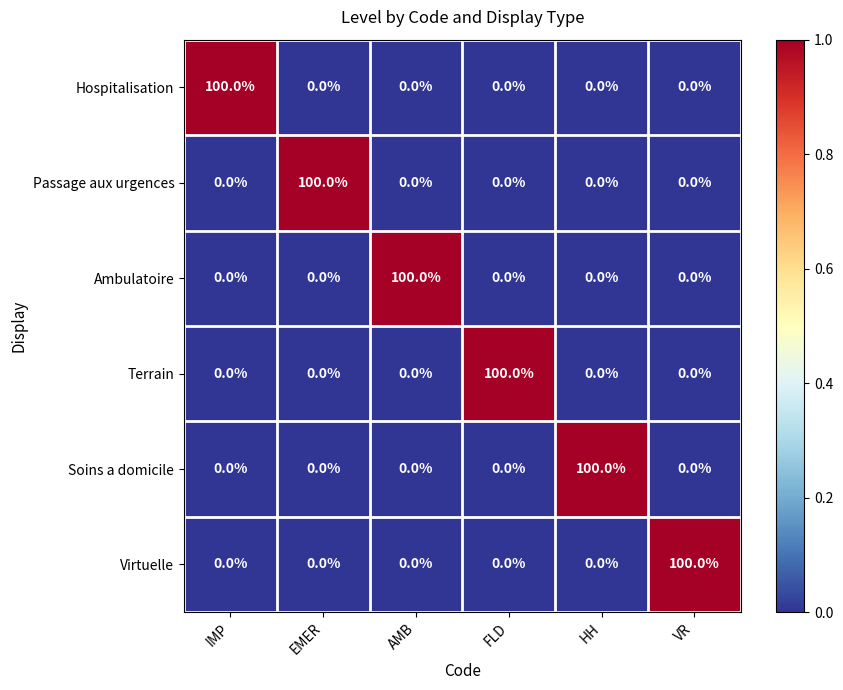

What is the total value across all series at EMER?

100